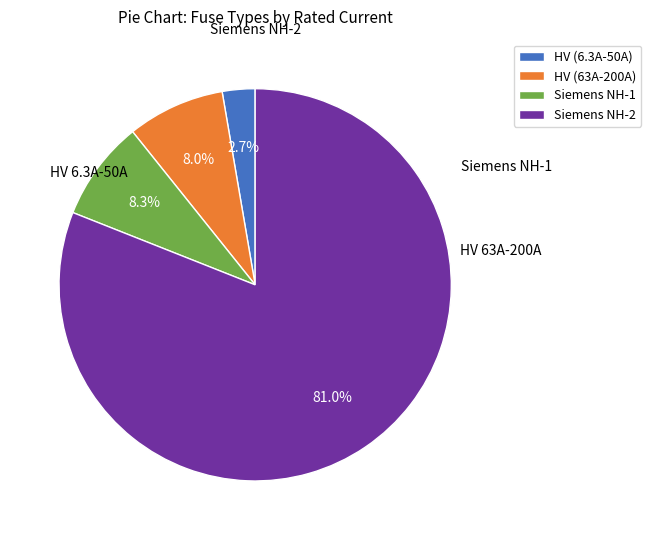

Is the sum of Siemens NH-1 and HV (63A-200A) greater than half?

No